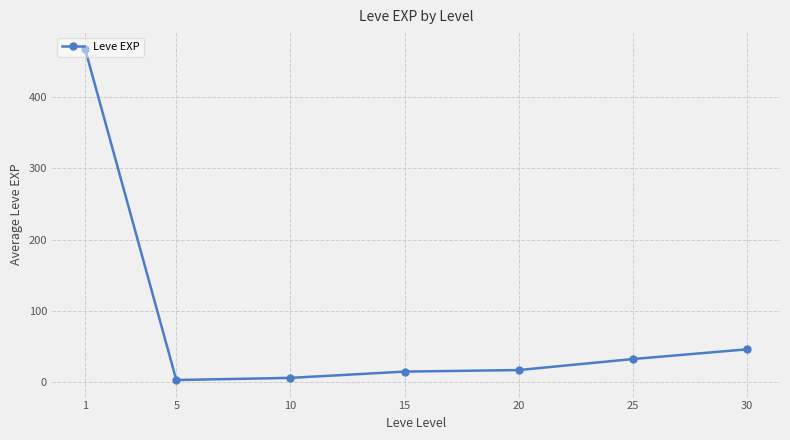

Is this an area chart (filled region under the line)?

No